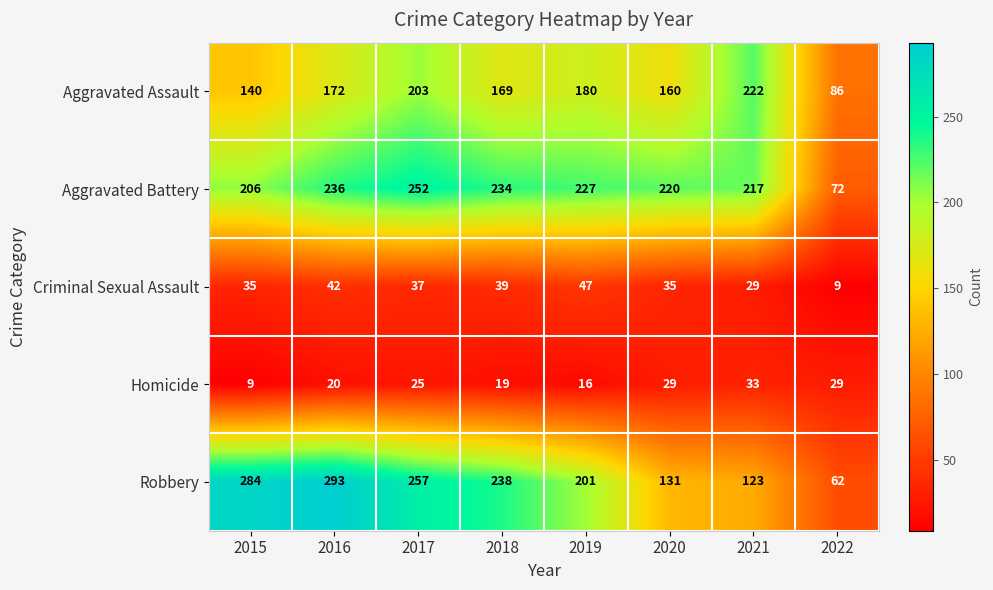

How many series are shown in this chart?

5